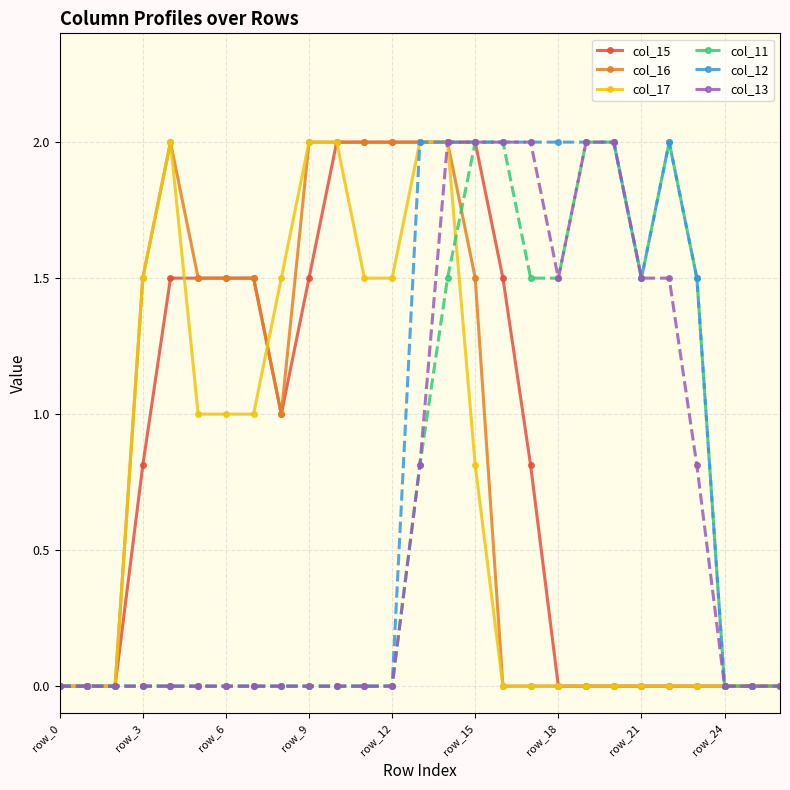

True or false: col_17 has more than 0 interior local peaks.

True